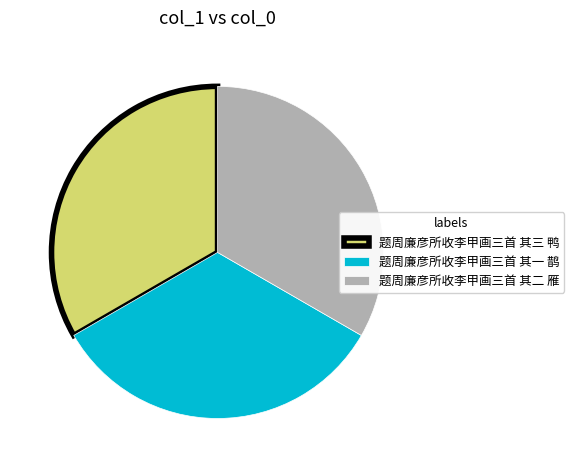

True or false: 题周廉彦所收李甲画三首 其二 雁 accounts for 33% of the total.

True